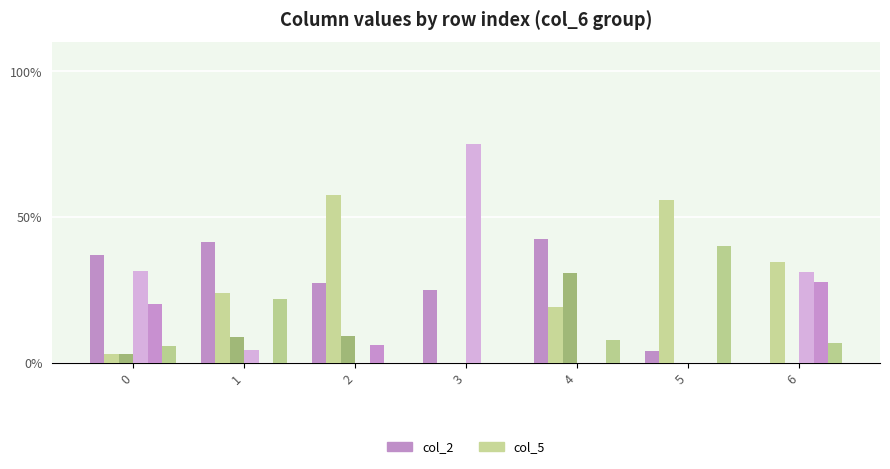

How many categories are shown in the chart?

7